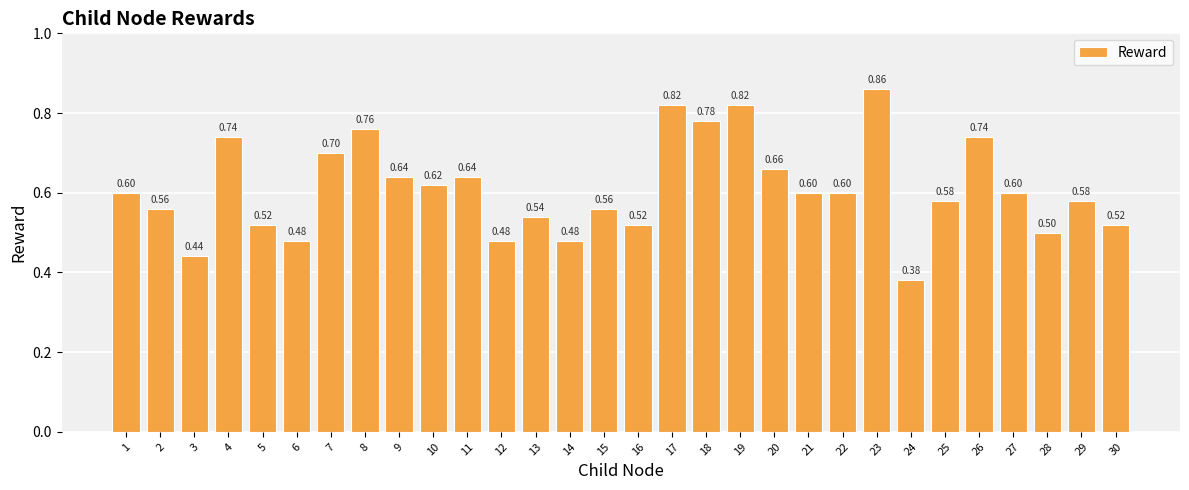

Which has a higher value, 2 or 23?

23